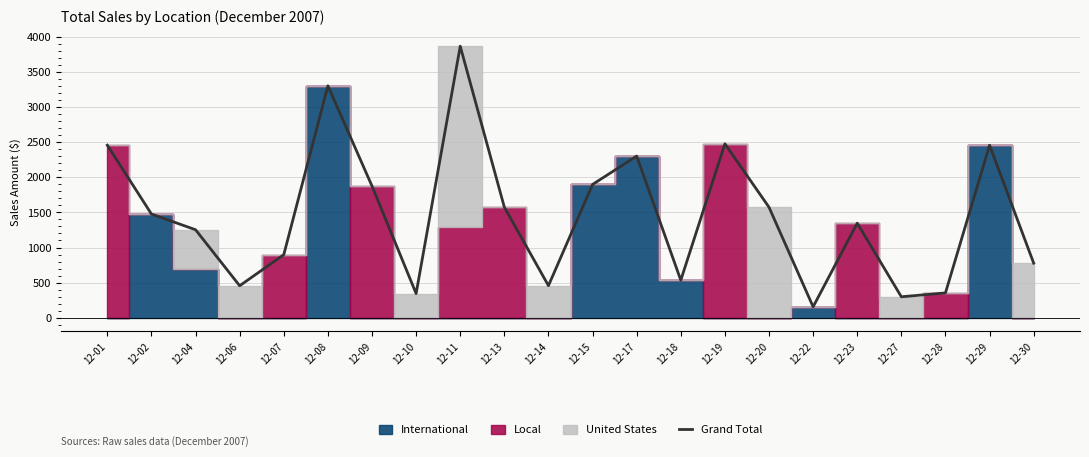

What is the value of the 21st point from the left?

2456.0